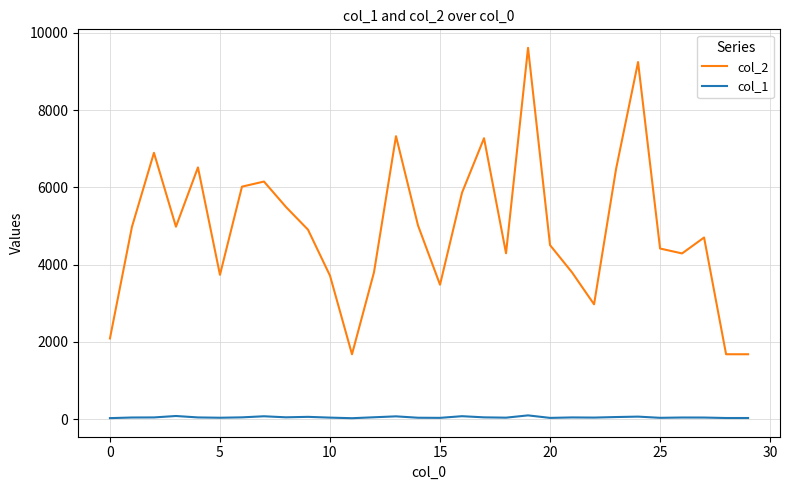

Rank the series by their maximum value, from lowest to highest.

col_1, col_2